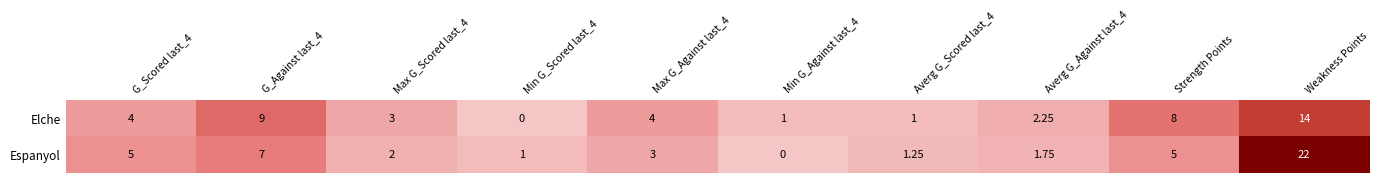

Rank the series by their average value, from highest to lowest.

Espanyol, Elche